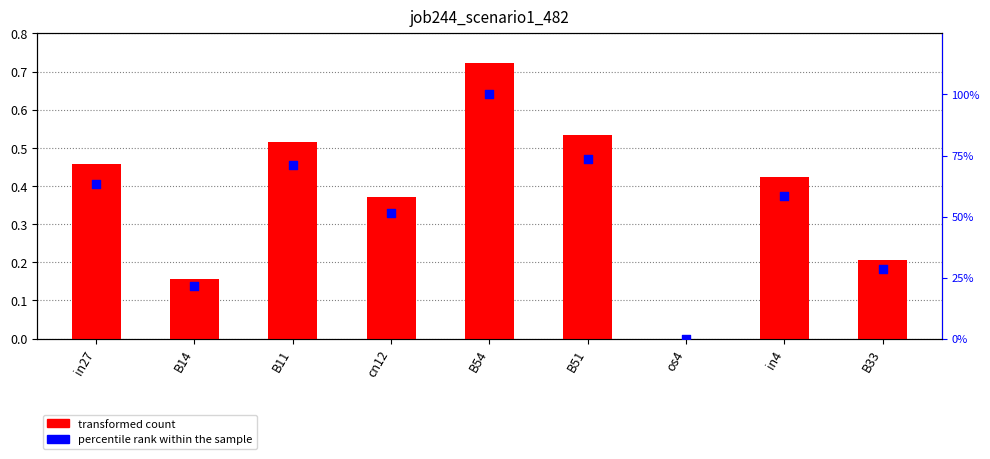

Is the value of job244_scenario1_482 at B11 greater than the value of percentile rank within the sample at in27?

No